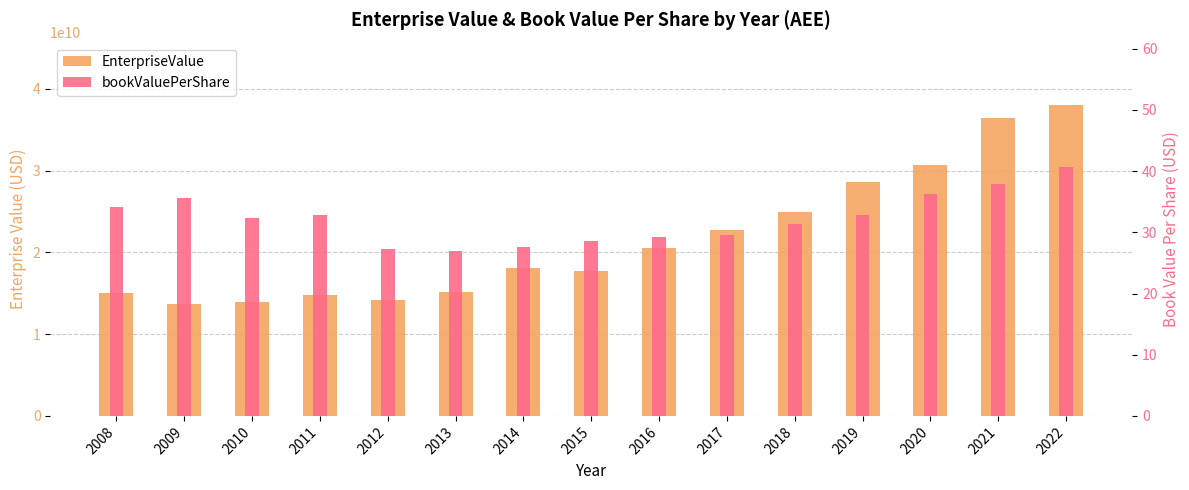

Reading right to left, list all the values displayed in this chart.

EnterpriseValue: 2022=38061928000.0	2021=36417263000.0	2020=30717820000.0	2019=28643080000.0	2018=24923074000.0	2017=22719974000.0	2016=20551796000.0	2015=17771598000.0	2014=18140138000.0	2013=15148416000.0	2012=14224672000.0	2011=14749895000.0	2010=13923772000.0	2009=13705180000.0	2008=15003926000.0
bookValuePerShare: 2022=40.7	2021=37.9	2020=36.2	2019=32.8	2018=31.3	2017=29.6	2016=29.3	2015=28.6	2014=27.7	2013=27.0	2012=27.3	2011=32.8	2010=32.4	2009=35.6	2008=34.1